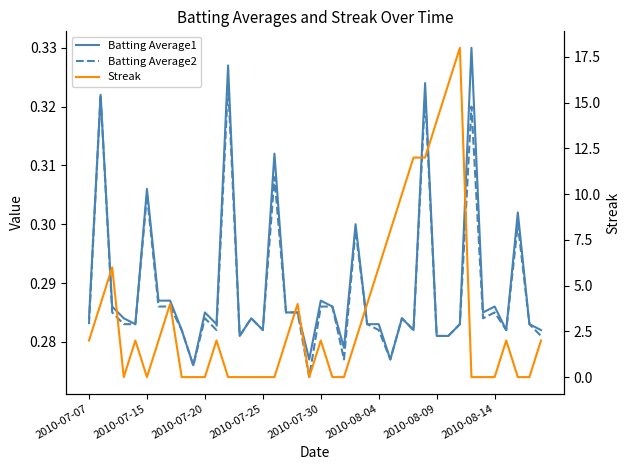

Which series has the widest spread of values?

Streak